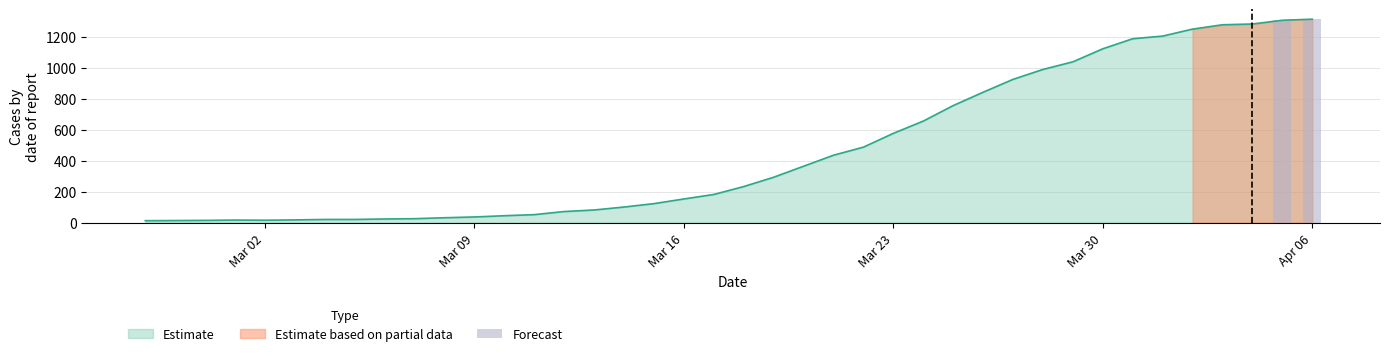

What is the sum of the values at 2020-04-02 and 2020-04-01?

2451